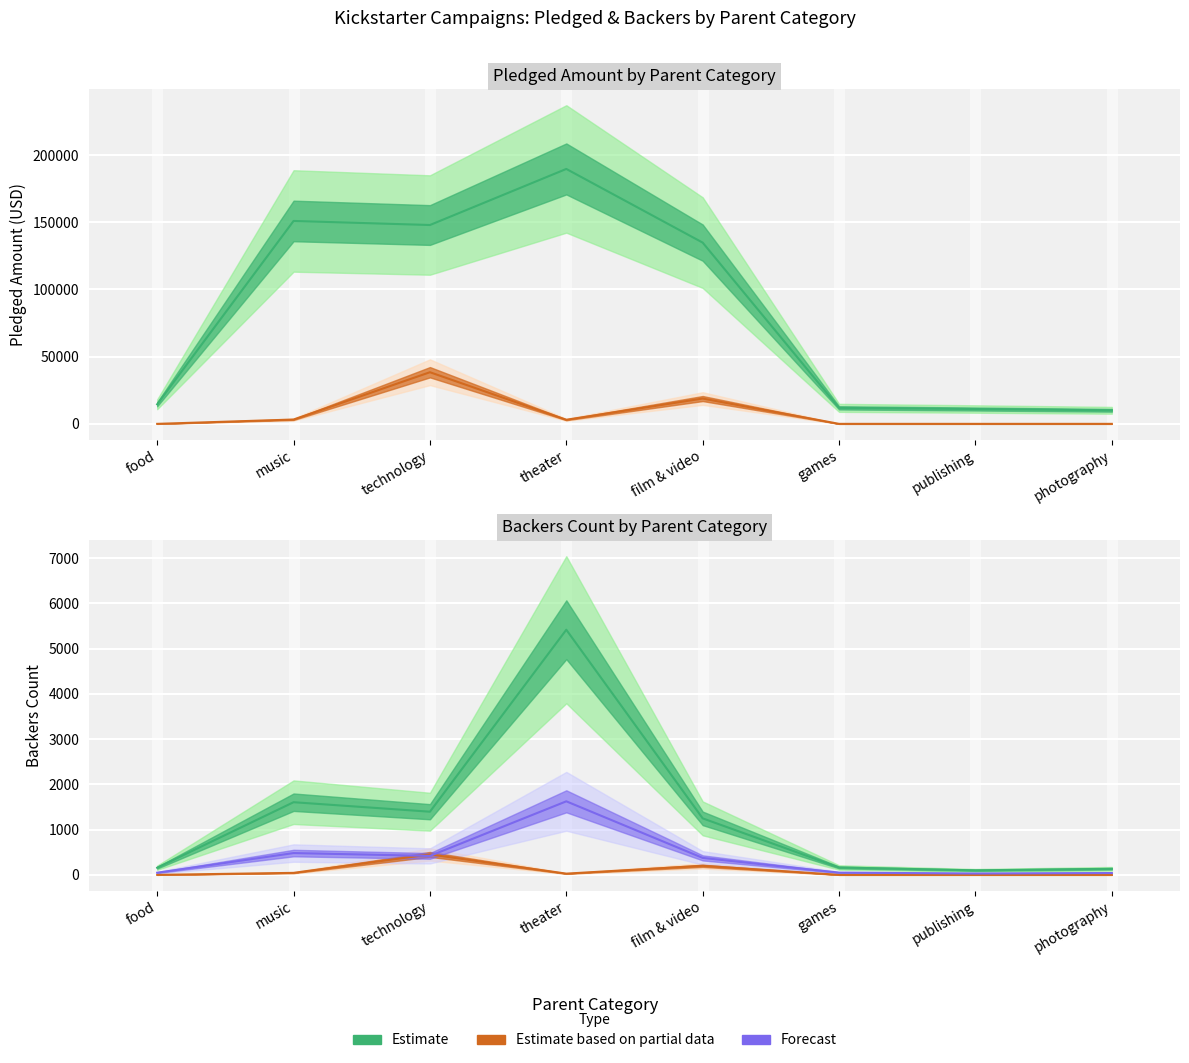

True or false: failed_pledged has a value of 55852 at technology.

False